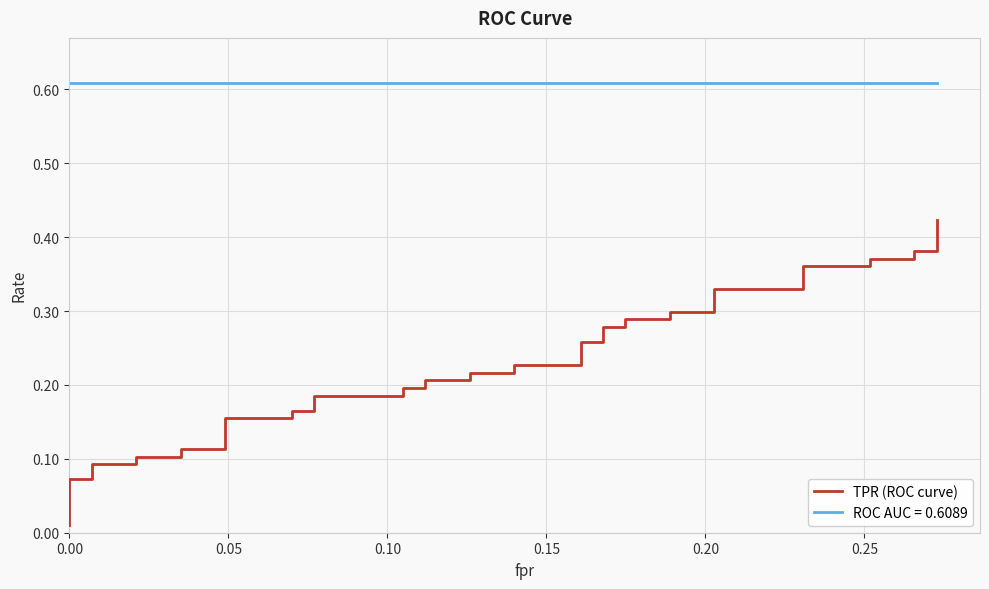

How many lines are shown in the chart?

1